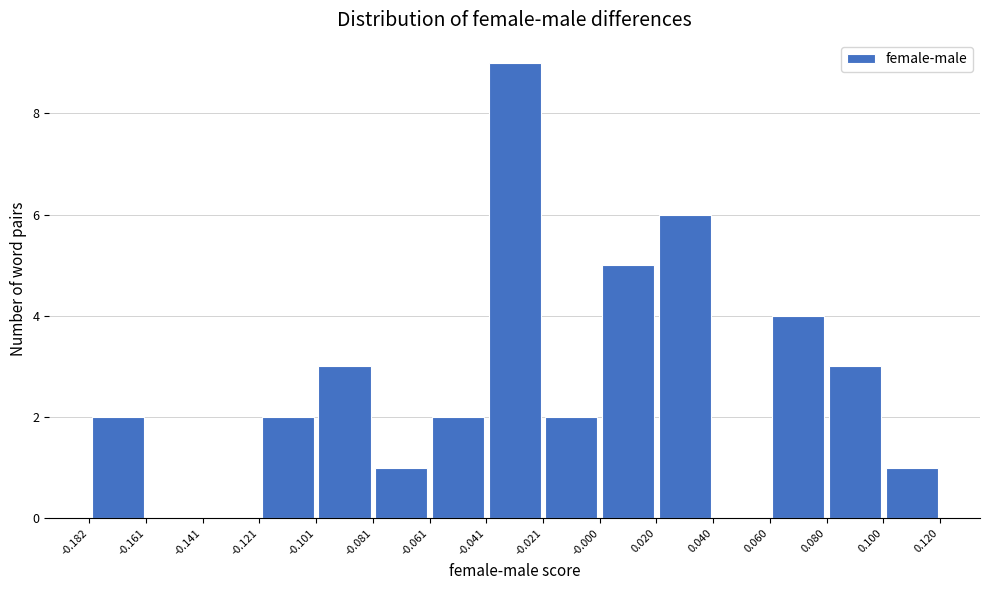

Reading left to right, transcribe this chart: for each bar, give the range it covers on the x-axis and its height. The values are not printed on the chart, so give them approximately, as read against the axis.

-0.182 to -0.161: 2
-0.161 to -0.141: 0
-0.141 to -0.121: 0
-0.121 to -0.101: 2
-0.101 to -0.081: 3
-0.081 to -0.061: 1
-0.061 to -0.041: 2
-0.041 to -0.021: 9
-0.021 to -0.000: 2
-0.000 to 0.020: 5
0.020 to 0.040: 6
0.040 to 0.060: 0
0.060 to 0.080: 4
0.080 to 0.100: 3
0.100 to 0.120: 1